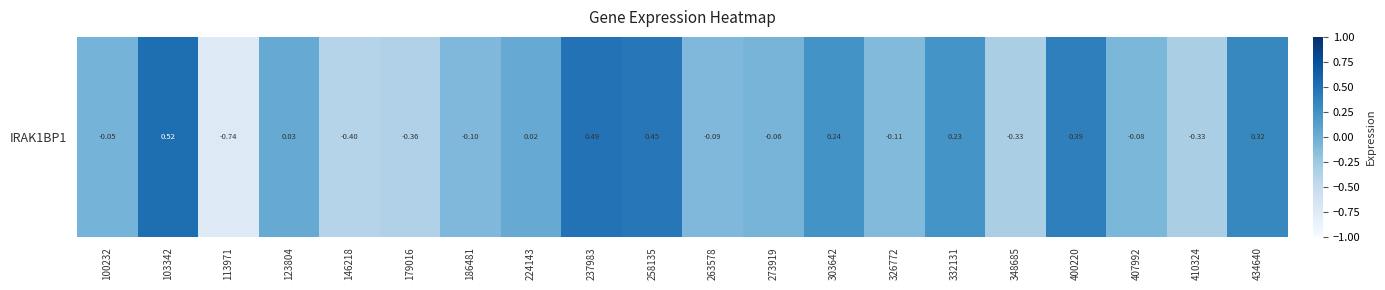

List the labels in order of value, largest first.

103342, 237983, 258135, 400220, 434640, 303642, 332131, 123804, 224143, 100232, 273919, 407992, 263578, 186481, 326772, 348685, 410324, 179016, 146218, 113971